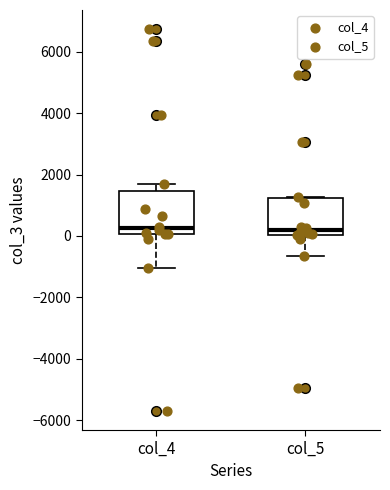

Where does the median line of the box for col_5 sit on the y-axis? The values are not printed on the chart, so give them approximately, as read against the axis.

200